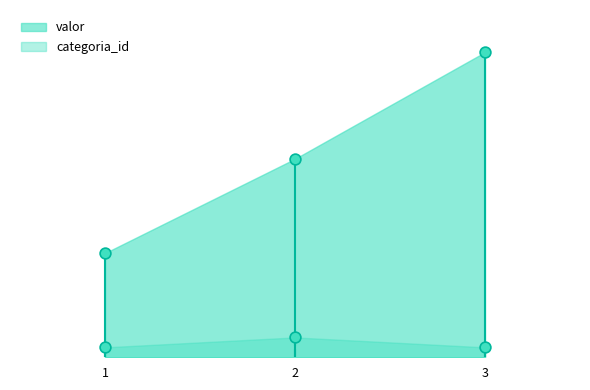

Which series has the widest spread of Y values?

valor